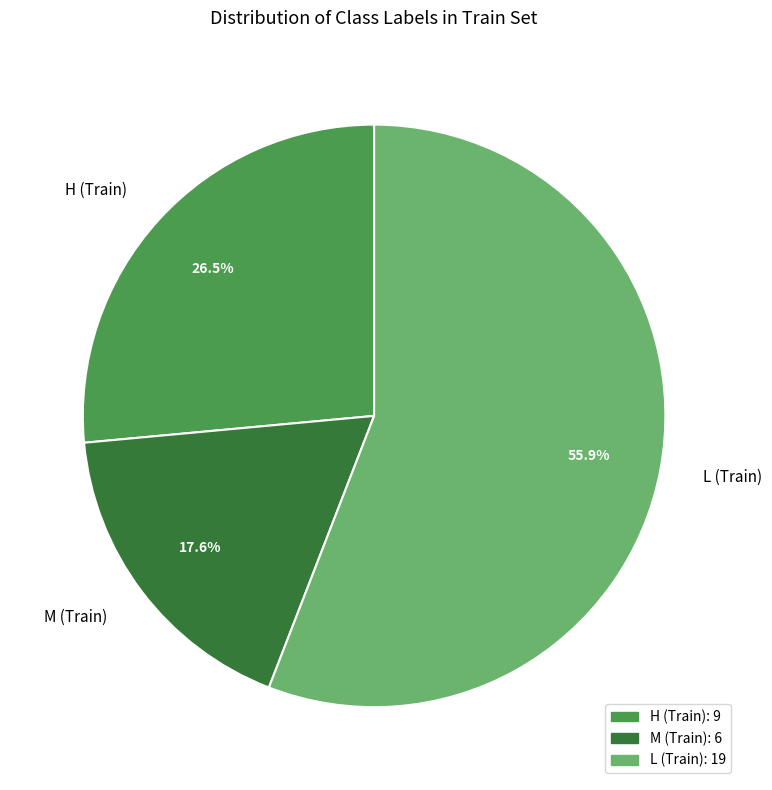

Between M (Train) and H (Train), which is larger?

H (Train)